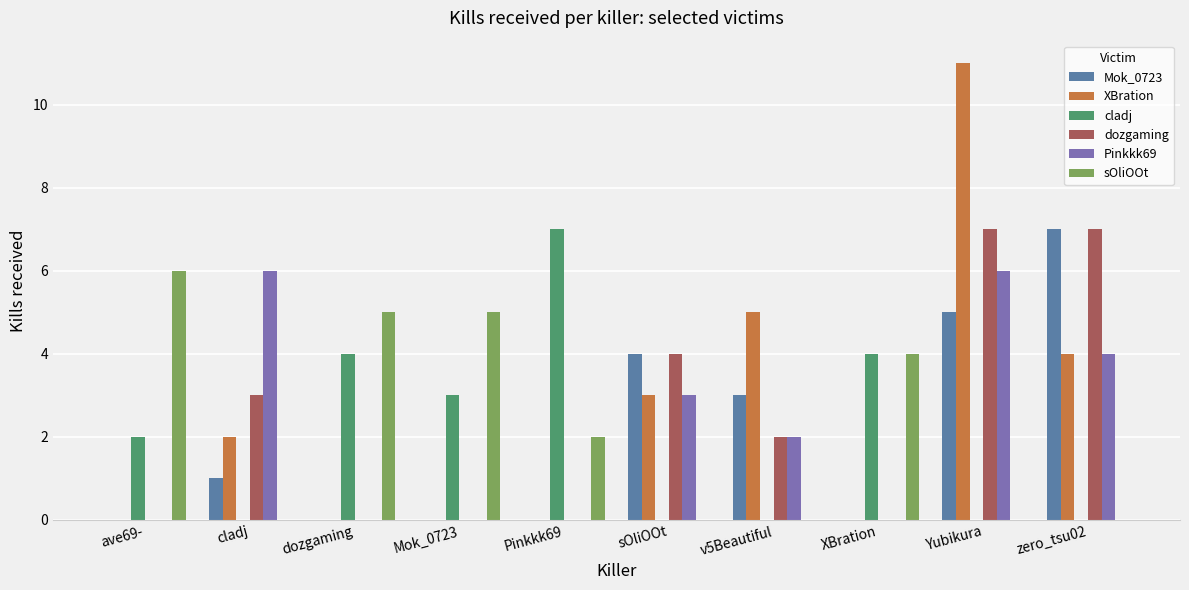

What is the sum of the Mok_0723 values at Yubikura and XBration?

5